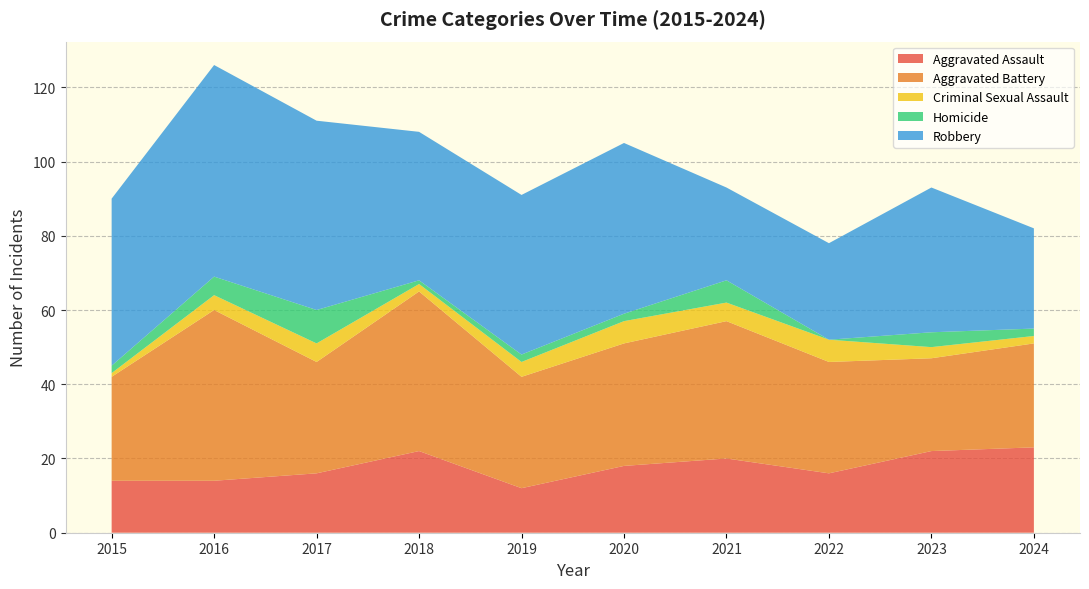

Reading left to right, list all the values displayed in this chart.

Aggravated Assault: 14	14	16	22	12	18	20	16	22	23
Aggravated Battery: 28	46	30	43	30	33	37	30	25	28
Criminal Sexual Assault: 1	4	5	2	4	6	5	6	3	2
Homicide: 2	5	9	1	2	2	6	0	4	2
Robbery: 45	57	51	40	43	46	25	26	39	27